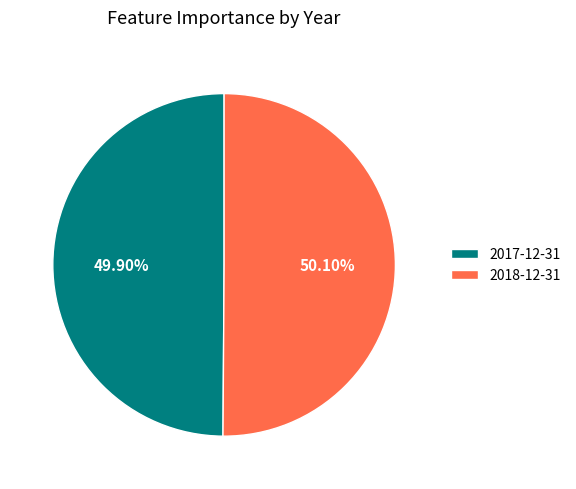

How many slices are in this pie chart?

2